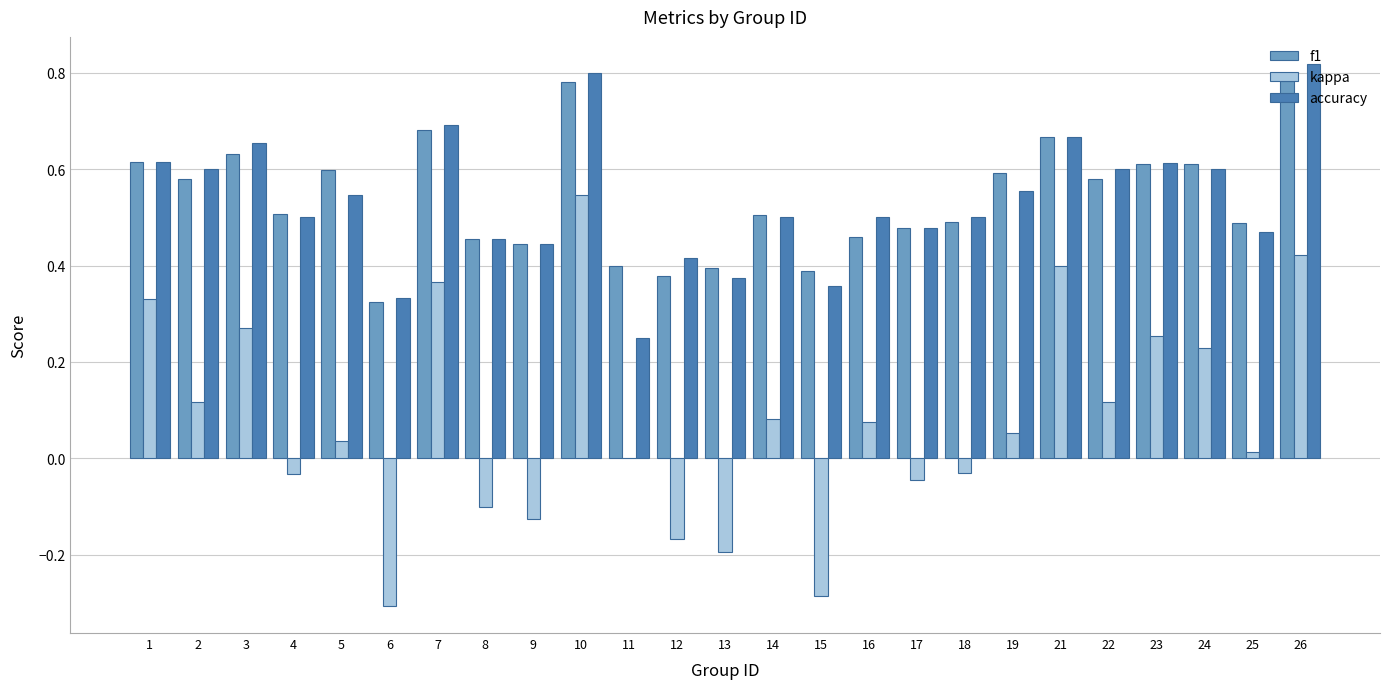

Is the value of kappa at 16 greater than the value of f1 at 3?

No